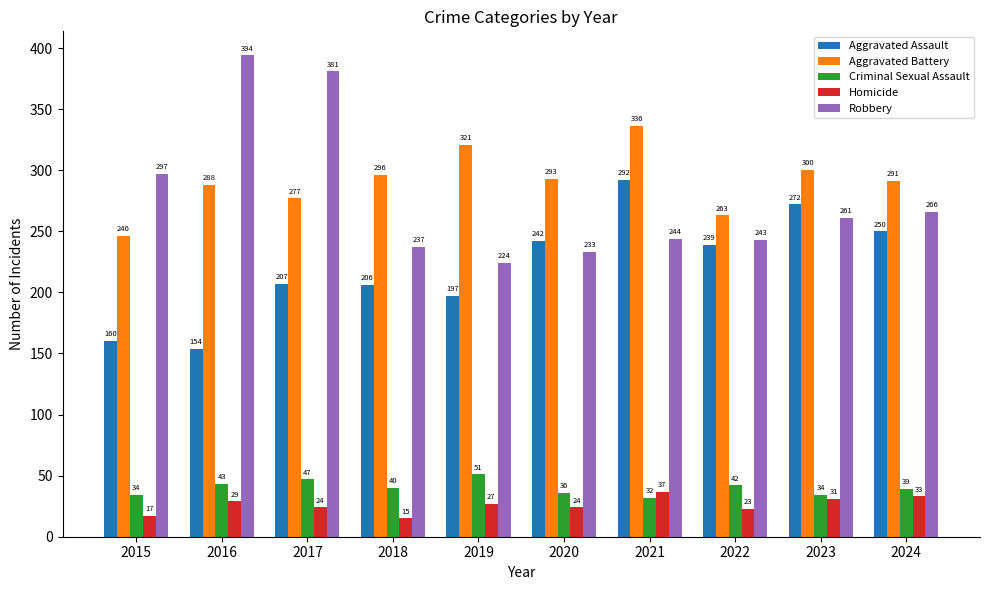

How many data points in Robbery are less than 261?

5